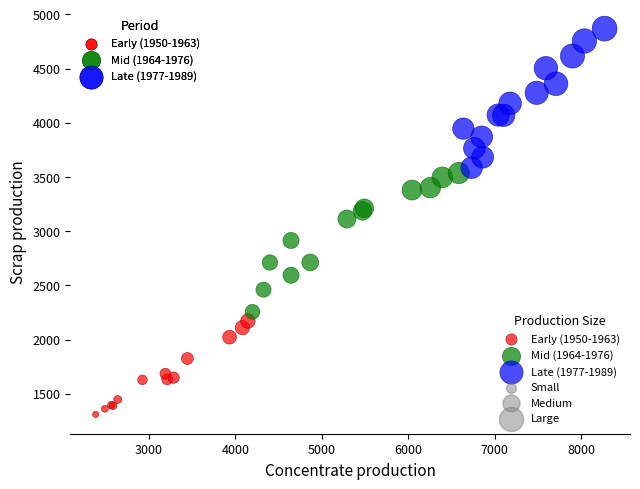

Which series contains the lowest Y value?

Early (1950-1963)